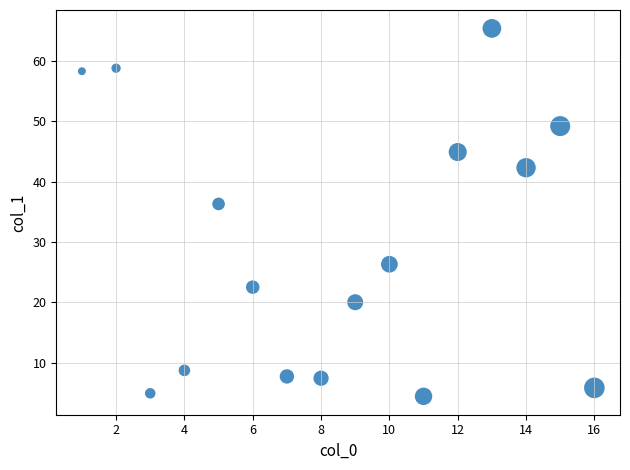

What is the range of Y values (max minus min)?

61.0